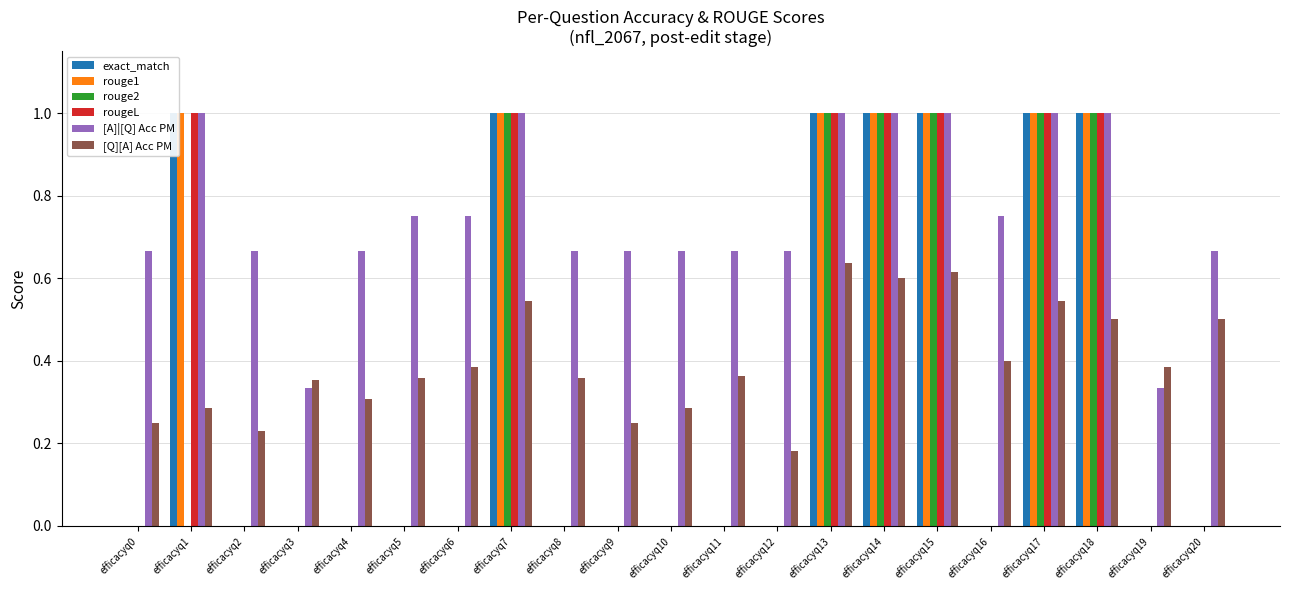

The [A]|[Q] Acc PM series shows 1.0 at efficacyq18. True or false?

True